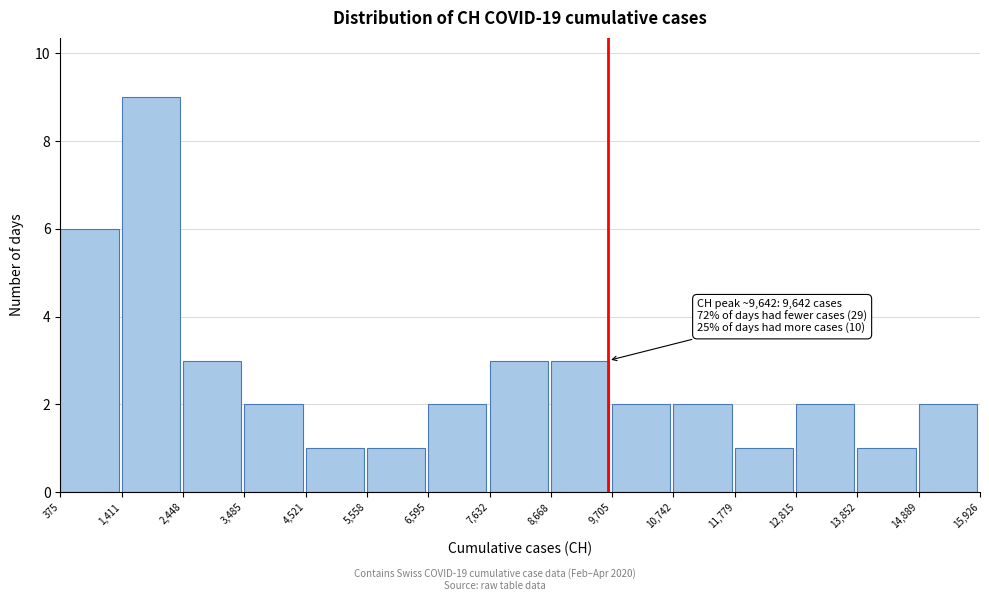

Which range on the x-axis has the tallest bar?

1,411 to 2,448